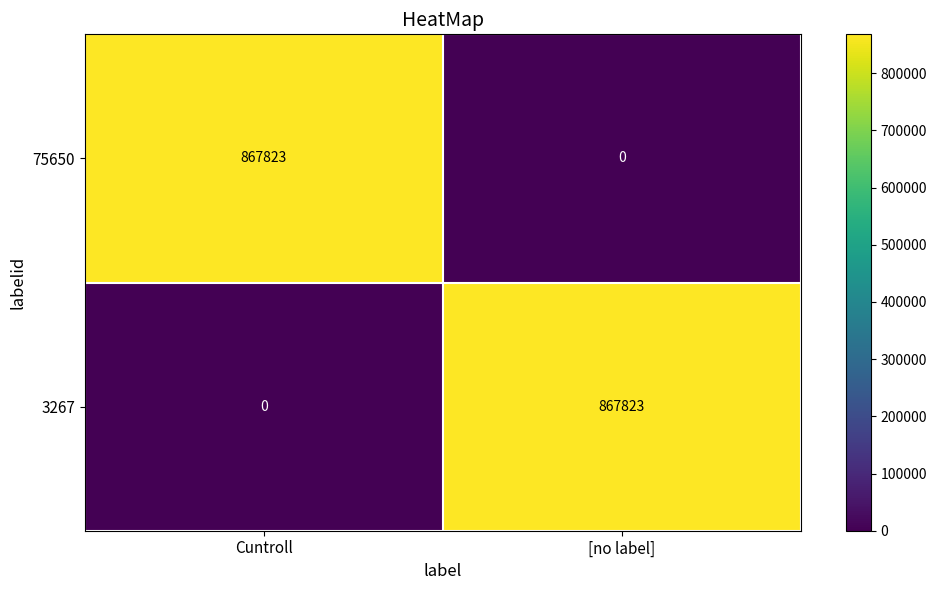

Reading left to right, extract all data points from this chart.

75650: 867823	0
3267: 0	867823